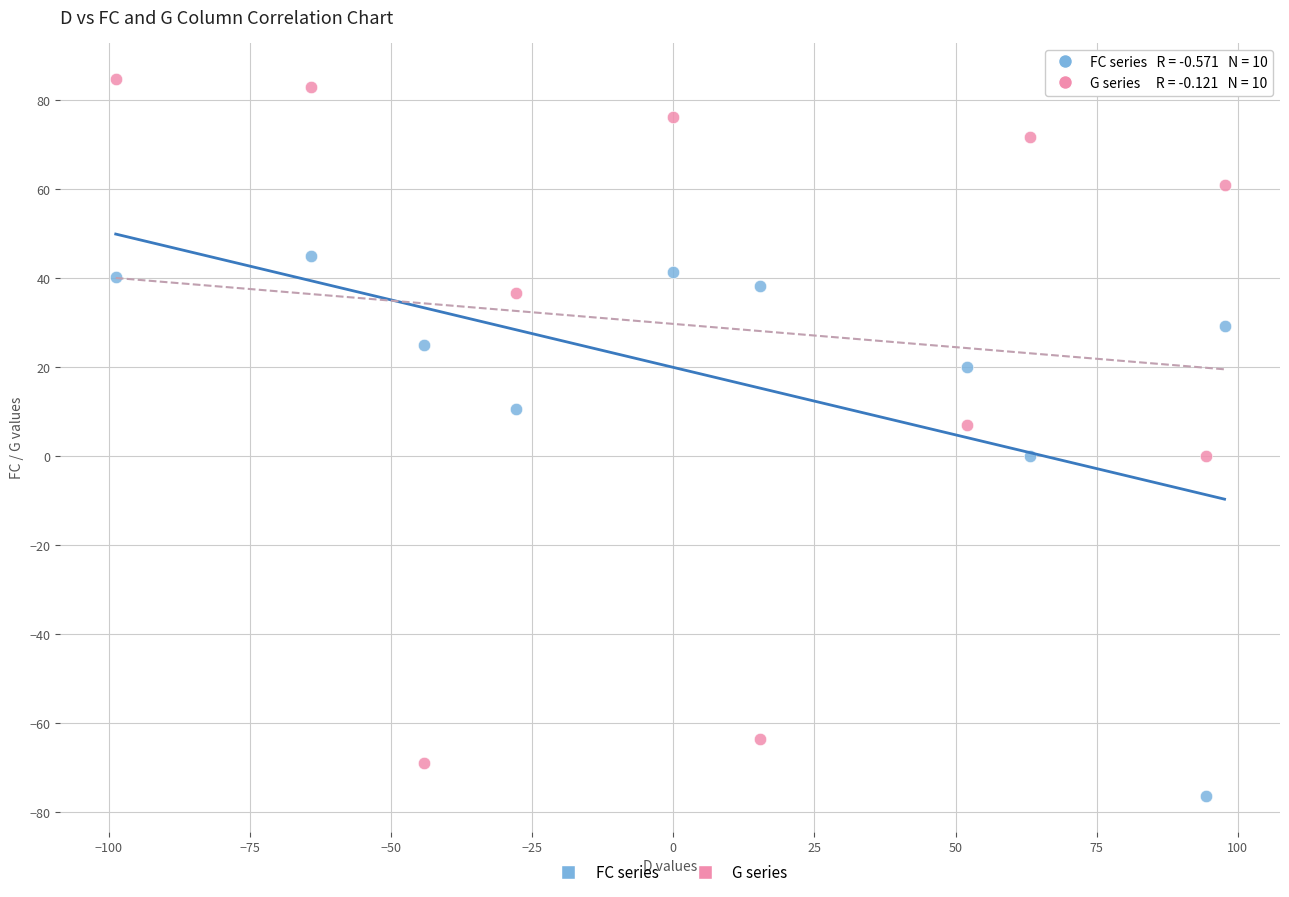

What are all the series names shown in the legend?

FC series, G series